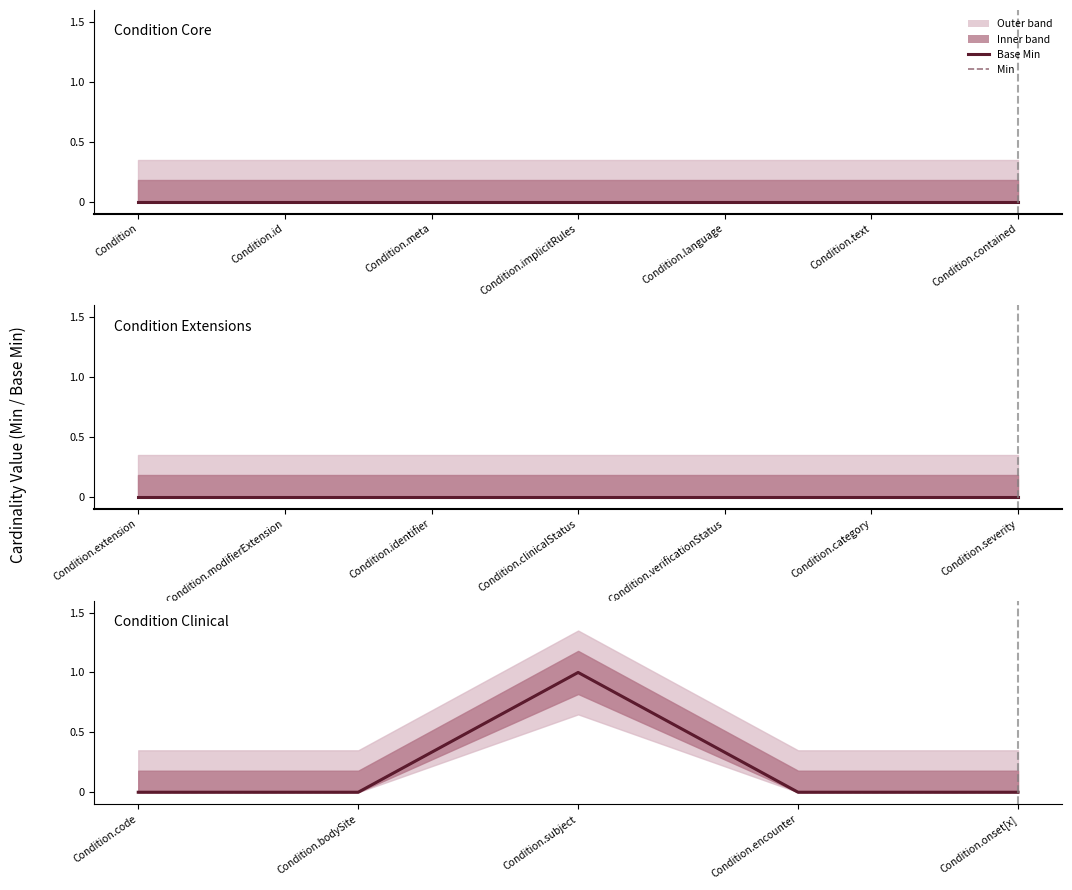

Is this an area chart (filled region under the line)?

No